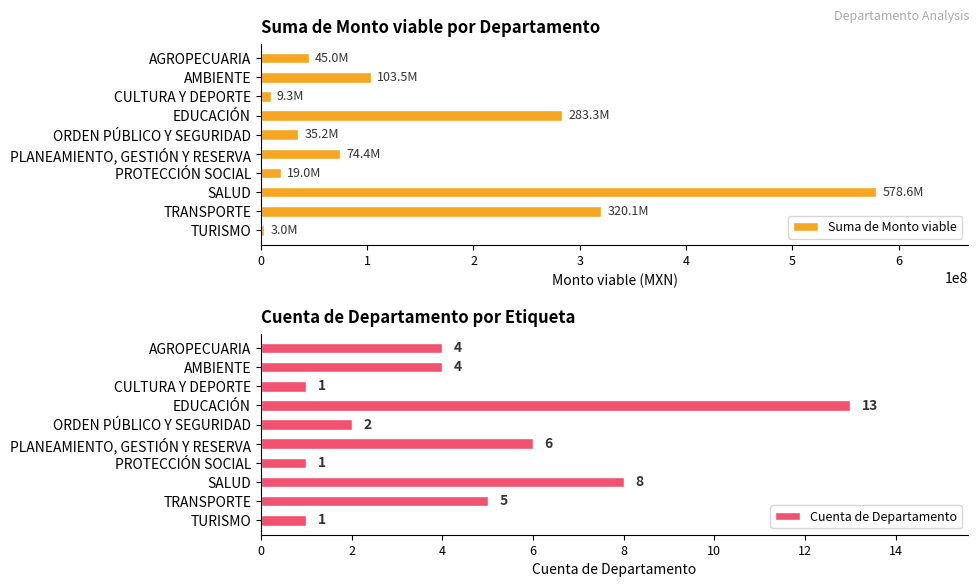

Count the number of categories in the chart.

10